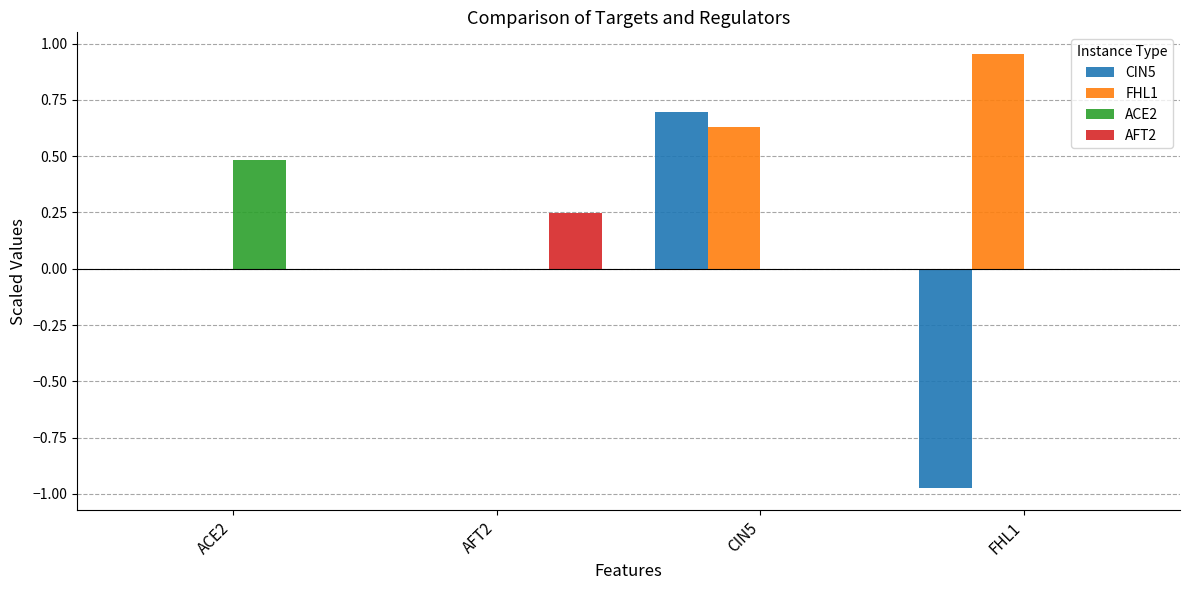

Which series has the largest total across all categories?

FHL1